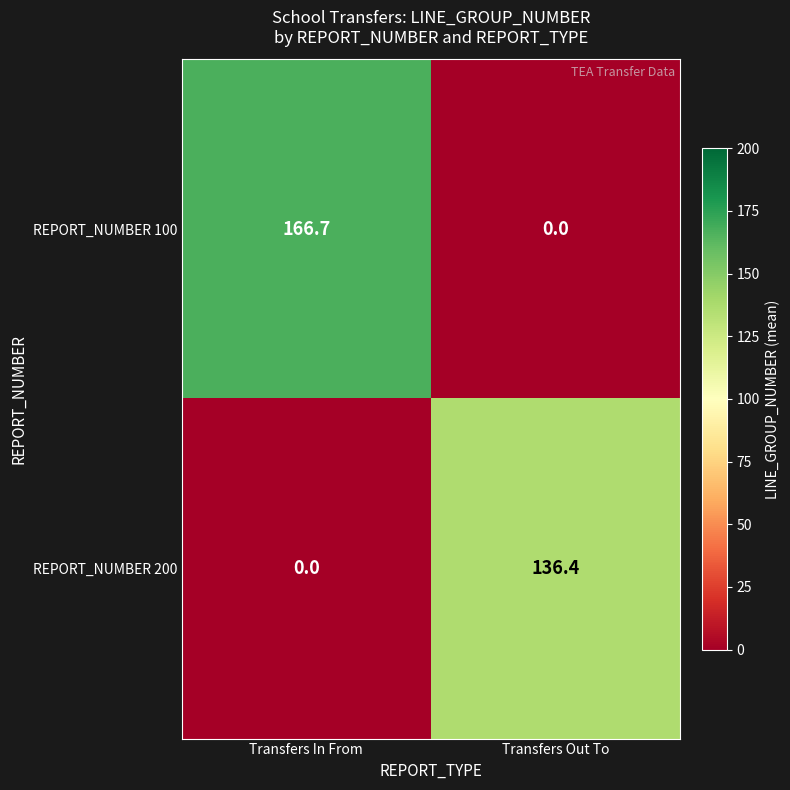

Which series has the widest spread of values?

REPORT_NUMBER 100